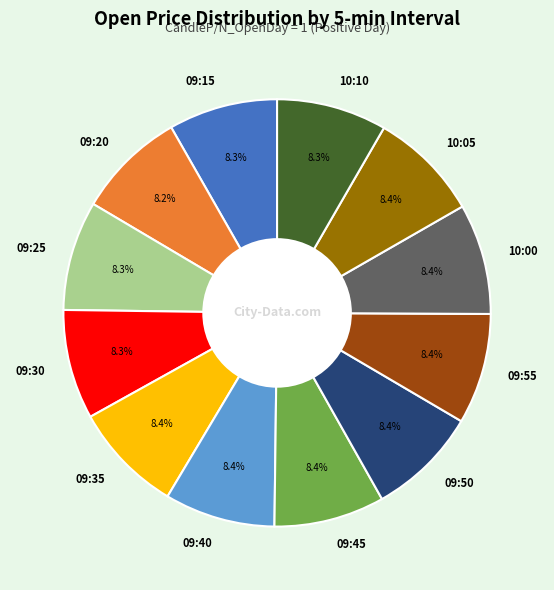

Does 09:15 represent more than half of the total?

No